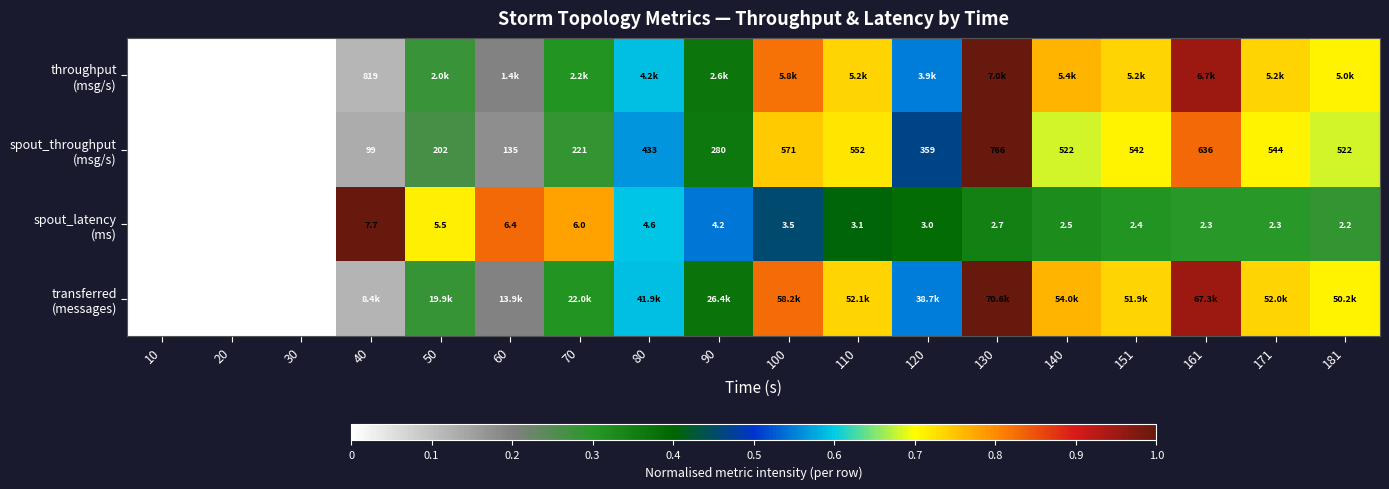

At how many categories does at least one series exceed 0?

15